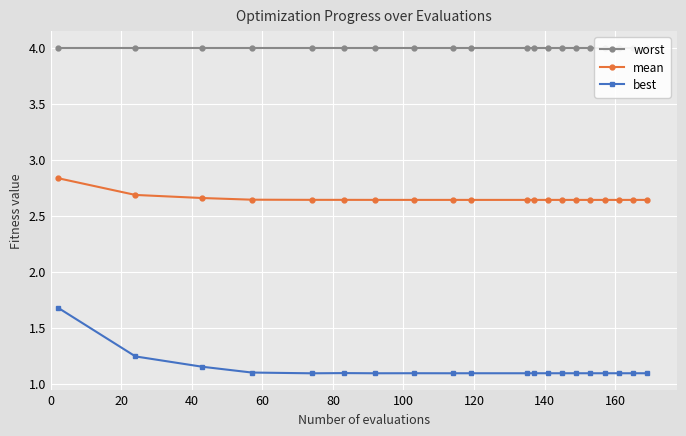

True or false: mean and best intersect in this chart.

False